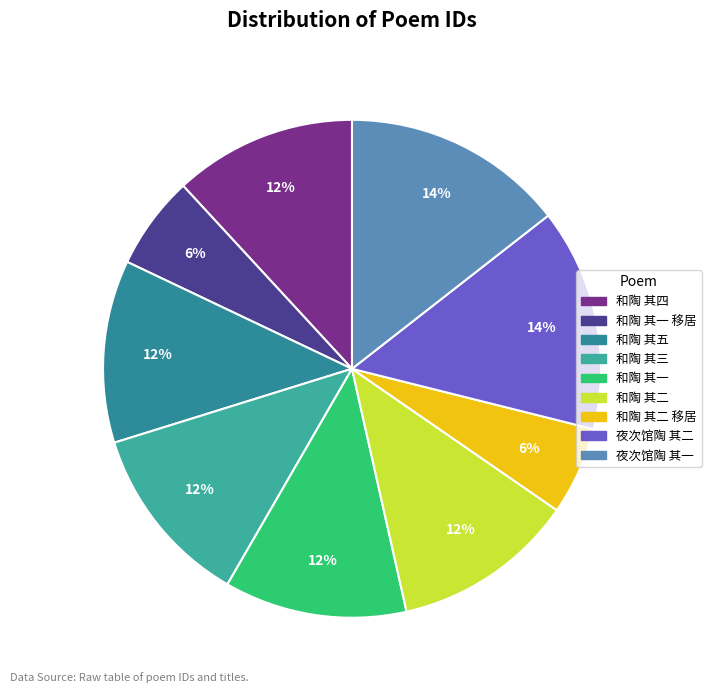

Which slice is the largest?

夜次馆陶 其二